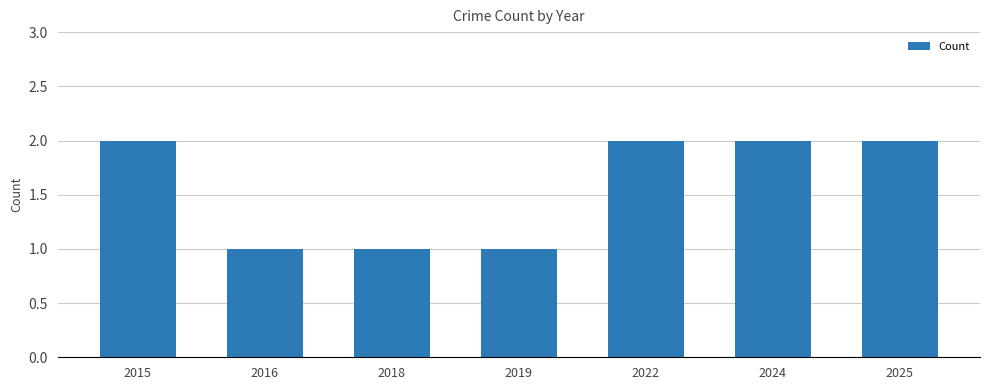

What is the difference between the maximum and minimum values?

1